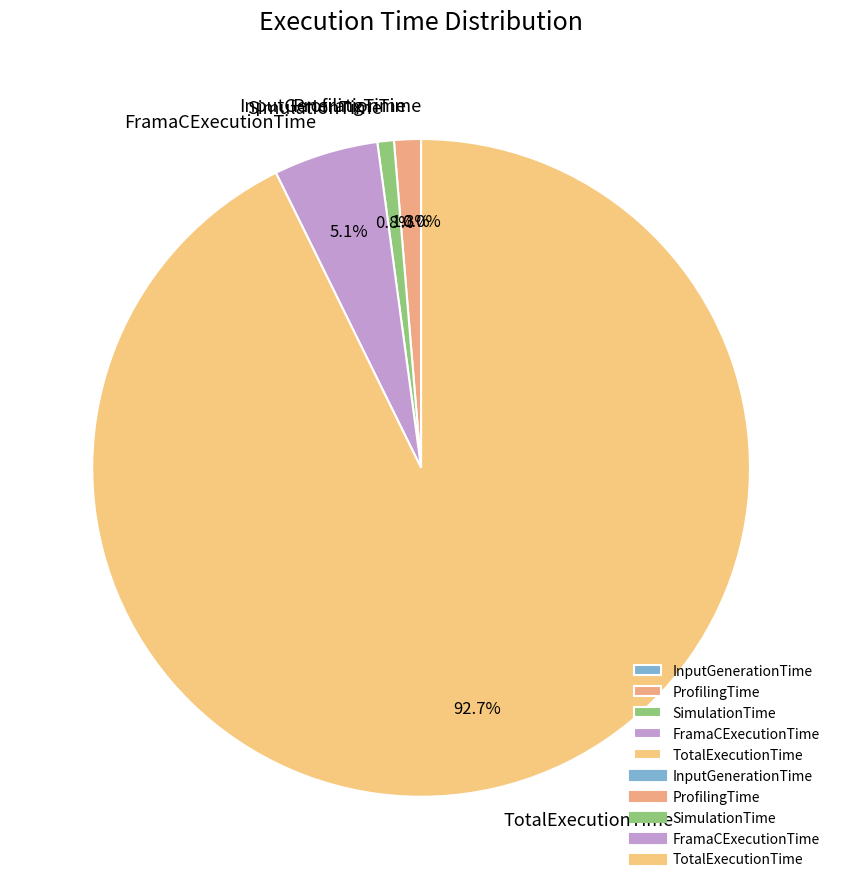

What is the majority slice?

TotalExecutionTime